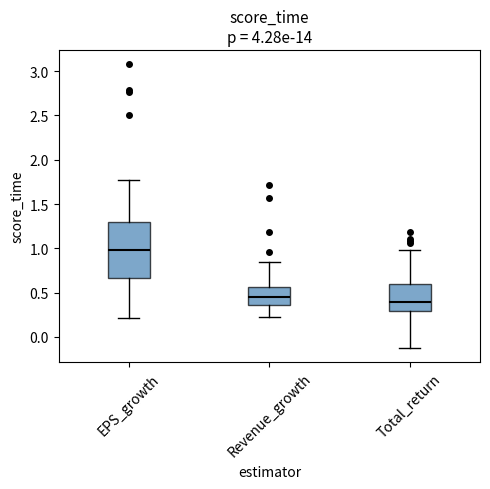

Where does the upper whisker of the box for Total_return end on the y-axis? The values are not printed on the chart, so give them approximately, as read against the axis.

1.00